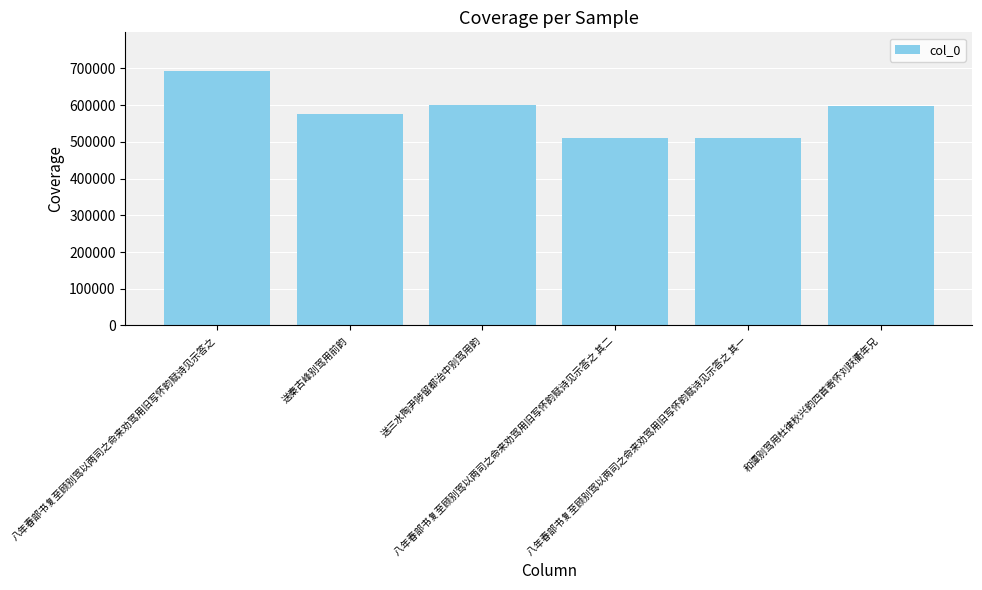

What is the sum of all values?

3489693